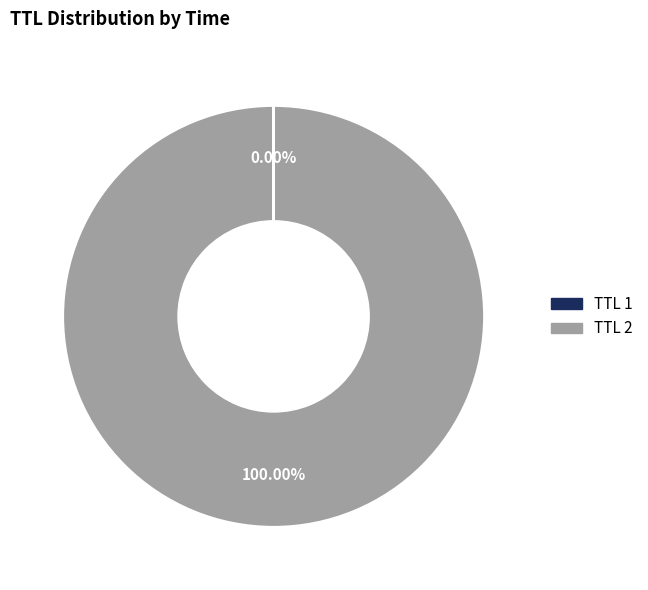

Is there a majority slice in this chart?

Yes